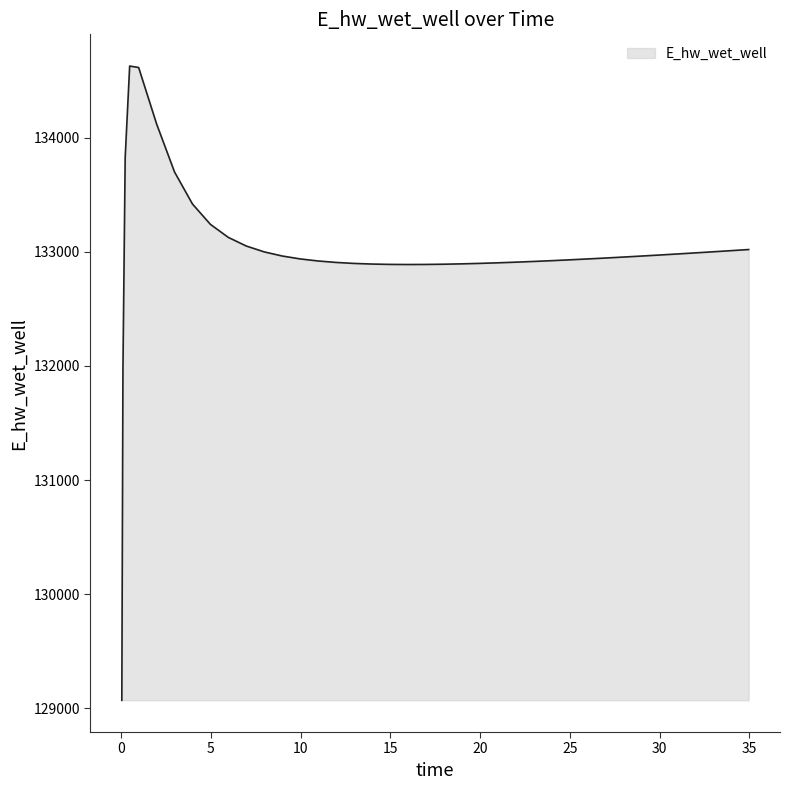

What is the greatest value displayed?

134628.1